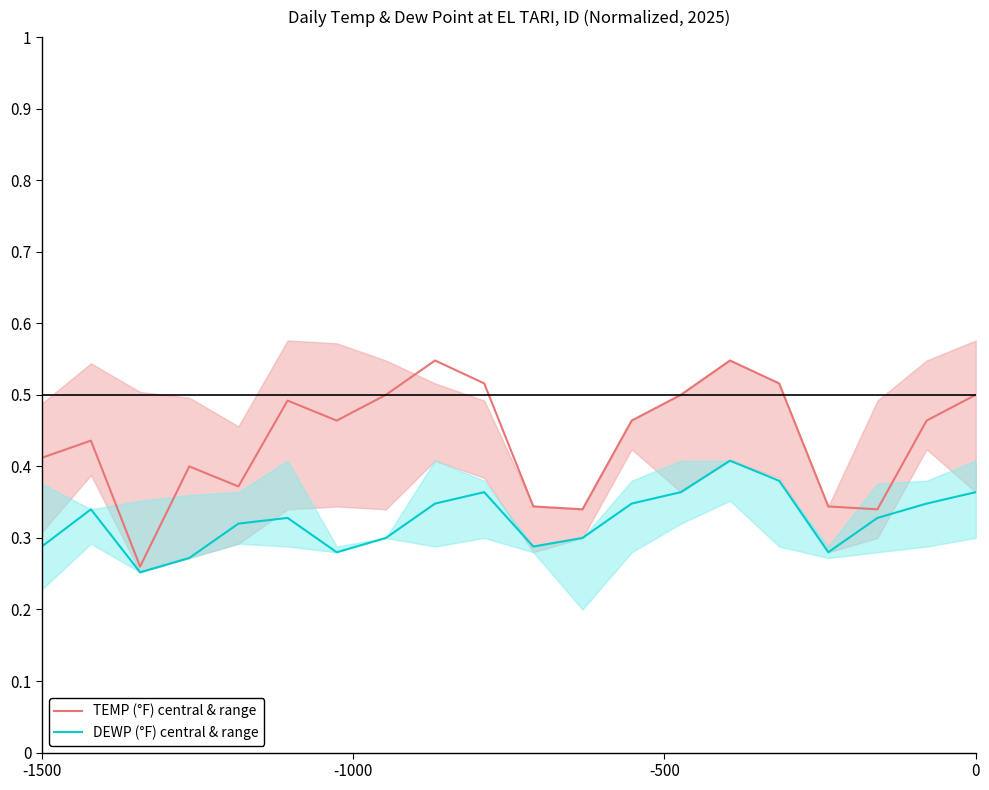

What are all the series names shown in the legend?

TEMP (°F) central & range, DEWP (°F) central & range